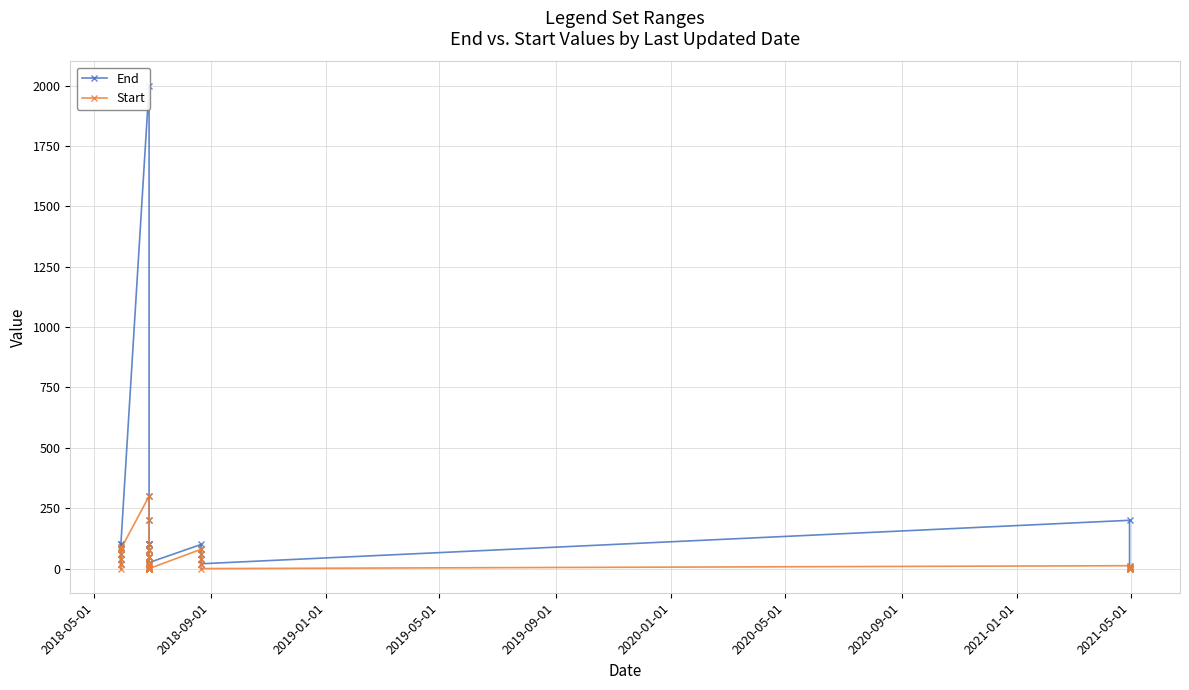

What are all the series names shown in the legend?

End, Start